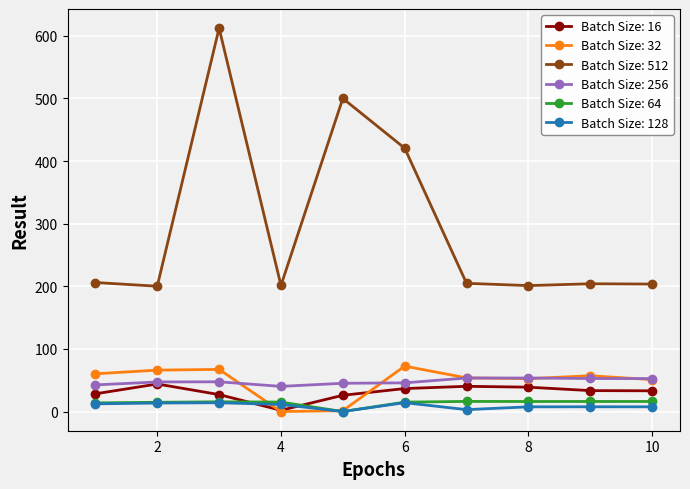

Which series has the widest spread of values?

Batch Size: 512